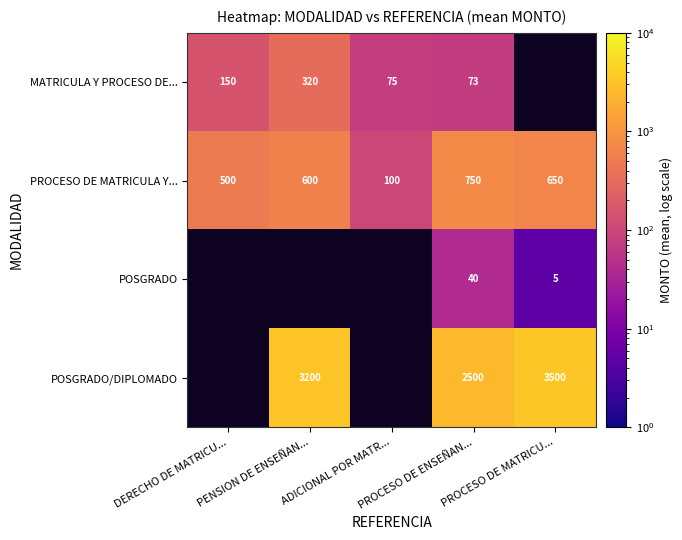

What is the sum of all PROCESO DE MATRICULA Y... values?

2600